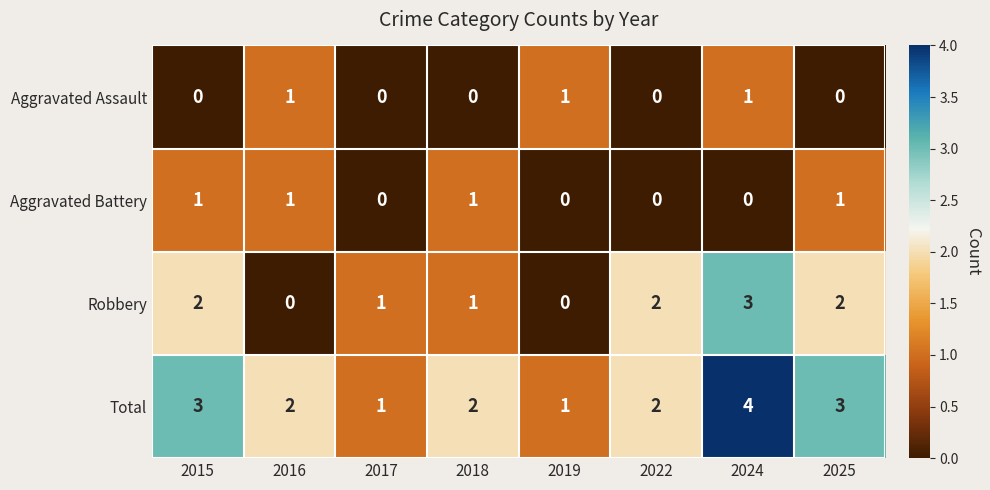

The value of Robbery at 2019 is 0. True or false?

True